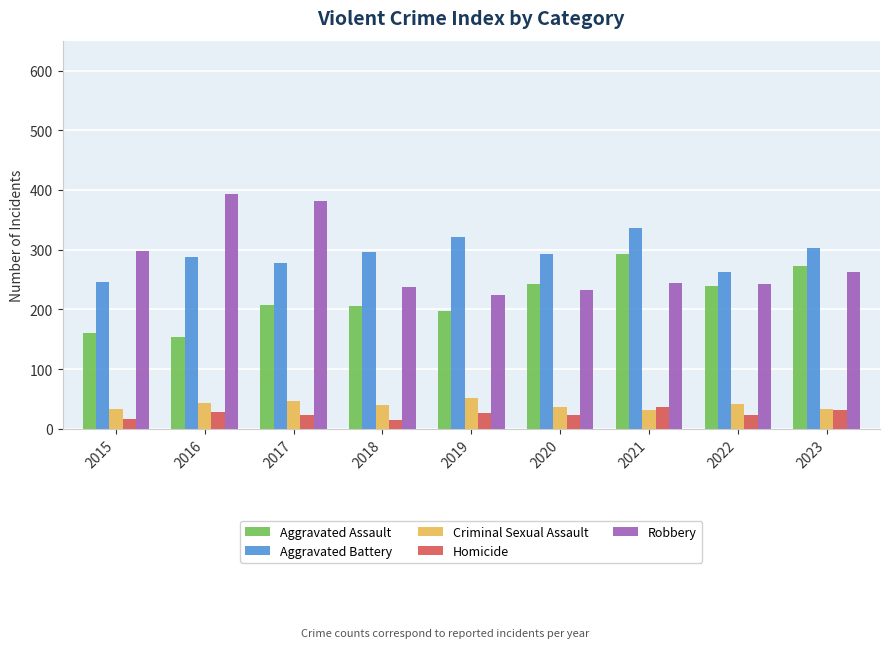

The value of Aggravated Assault at 2019 is 197. True or false?

True